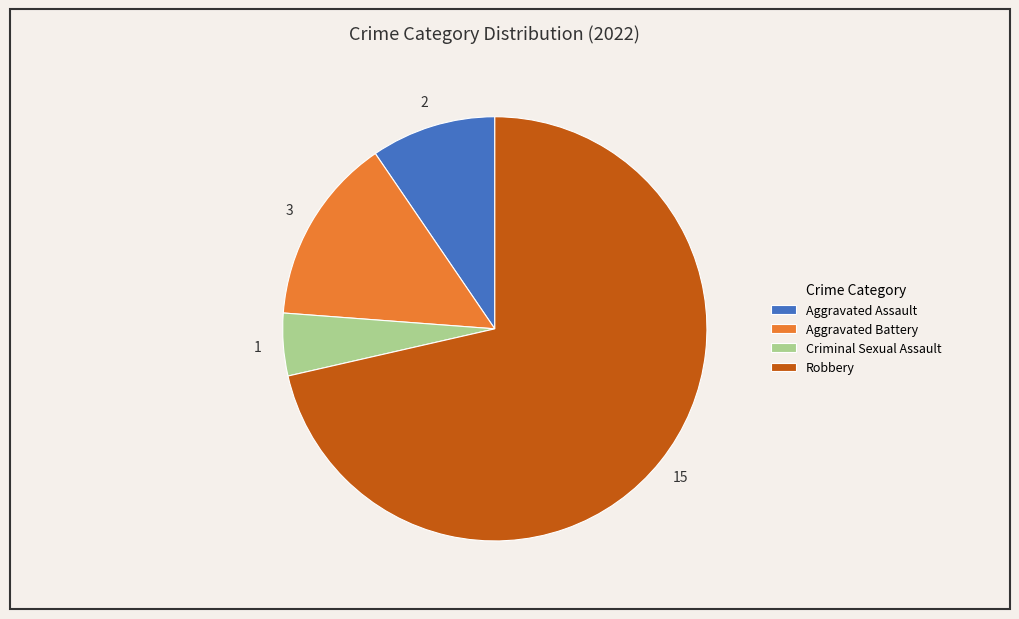

Rank the categories by value from highest to lowest.

Robbery, Aggravated Battery, Aggravated Assault, Criminal Sexual Assault